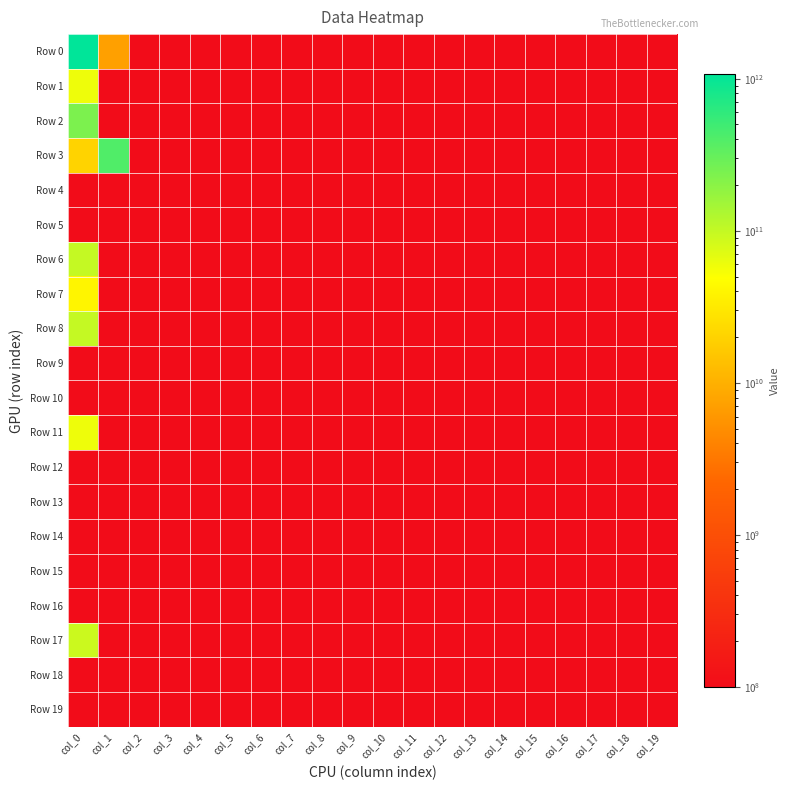

Reading left to right, list all the values displayed in this chart.

Row 0: col_0=1075600000000	col_1=7290000000	col_2=50000000	col_3=50000000	col_4=50000000	col_5=50000000	col_6=50000000	col_7=50000000	col_8=50000000	col_9=50000000	col_10=50000000	col_11=50000000	col_12=50000000	col_13=50000000	col_14=50000000	col_15=50000000	col_16=50000000	col_17=50000000	col_18=50000000	col_19=50000000
Row 1: col_0=60000000000	col_1=50000000	col_2=50000000	col_3=50000000	col_4=50000000	col_5=50000000	col_6=50000000	col_7=50000000	col_8=50000000	col_9=50000000	col_10=50000000	col_11=50000000	col_12=50000000	col_13=50000000	col_14=50000000	col_15=50000000	col_16=50000000	col_17=50000000	col_18=50000000	col_19=50000000
Row 2: col_0=235000000000	col_1=50000000	col_2=50000000	col_3=50000000	col_4=50000000	col_5=50000000	col_6=50000000	col_7=50000000	col_8=50000000	col_9=50000000	col_10=50000000	col_11=50000000	col_12=50000000	col_13=50000000	col_14=50000000	col_15=50000000	col_16=50000000	col_17=50000000	col_18=50000000	col_19=50000000
Row 3: col_0=20000000000	col_1=400000000000	col_2=50000000	col_3=50000000	col_4=50000000	col_5=50000000	col_6=50000000	col_7=50000000	col_8=50000000	col_9=50000000	col_10=50000000	col_11=50000000	col_12=50000000	col_13=50000000	col_14=50000000	col_15=50000000	col_16=50000000	col_17=50000000	col_18=50000000	col_19=50000000
Row 4: col_0=50000000	col_1=50000000	col_2=50000000	col_3=50000000	col_4=50000000	col_5=50000000	col_6=50000000	col_7=50000000	col_8=50000000	col_9=50000000	col_10=50000000	col_11=50000000	col_12=50000000	col_13=50000000	col_14=50000000	col_15=50000000	col_16=50000000	col_17=50000000	col_18=50000000	col_19=50000000
Row 5: col_0=50000000	col_1=50000000	col_2=50000000	col_3=50000000	col_4=50000000	col_5=50000000	col_6=50000000	col_7=50000000	col_8=50000000	col_9=50000000	col_10=50000000	col_11=50000000	col_12=50000000	col_13=50000000	col_14=50000000	col_15=50000000	col_16=50000000	col_17=50000000	col_18=50000000	col_19=50000000
Row 6: col_0=100000000000	col_1=50000000	col_2=50000000	col_3=50000000	col_4=50000000	col_5=50000000	col_6=50000000	col_7=50000000	col_8=50000000	col_9=50000000	col_10=50000000	col_11=50000000	col_12=50000000	col_13=50000000	col_14=50000000	col_15=50000000	col_16=50000000	col_17=50000000	col_18=50000000	col_19=50000000
Row 7: col_0=40000000000	col_1=50000000	col_2=50000000	col_3=50000000	col_4=50000000	col_5=50000000	col_6=50000000	col_7=50000000	col_8=50000000	col_9=50000000	col_10=50000000	col_11=50000000	col_12=50000000	col_13=50000000	col_14=50000000	col_15=50000000	col_16=50000000	col_17=50000000	col_18=50000000	col_19=50000000
Row 8: col_0=100000000000	col_1=50000000	col_2=50000000	col_3=50000000	col_4=50000000	col_5=50000000	col_6=50000000	col_7=50000000	col_8=50000000	col_9=50000000	col_10=50000000	col_11=50000000	col_12=50000000	col_13=50000000	col_14=50000000	col_15=50000000	col_16=50000000	col_17=50000000	col_18=50000000	col_19=50000000
Row 9: col_0=50000000	col_1=50000000	col_2=50000000	col_3=50000000	col_4=50000000	col_5=50000000	col_6=50000000	col_7=50000000	col_8=50000000	col_9=50000000	col_10=50000000	col_11=50000000	col_12=50000000	col_13=50000000	col_14=50000000	col_15=50000000	col_16=50000000	col_17=50000000	col_18=50000000	col_19=50000000
Row 10: col_0=50000000	col_1=50000000	col_2=50000000	col_3=50000000	col_4=50000000	col_5=50000000	col_6=50000000	col_7=50000000	col_8=50000000	col_9=50000000	col_10=50000000	col_11=50000000	col_12=50000000	col_13=50000000	col_14=50000000	col_15=50000000	col_16=50000000	col_17=50000000	col_18=50000000	col_19=50000000
Row 11: col_0=60000000000	col_1=50000000	col_2=50000000	col_3=50000000	col_4=50000000	col_5=50000000	col_6=50000000	col_7=50000000	col_8=50000000	col_9=50000000	col_10=50000000	col_11=50000000	col_12=50000000	col_13=50000000	col_14=50000000	col_15=50000000	col_16=50000000	col_17=50000000	col_18=50000000	col_19=50000000
Row 12: col_0=50000000	col_1=50000000	col_2=50000000	col_3=50000000	col_4=50000000	col_5=50000000	col_6=50000000	col_7=50000000	col_8=50000000	col_9=50000000	col_10=50000000	col_11=50000000	col_12=50000000	col_13=50000000	col_14=50000000	col_15=50000000	col_16=50000000	col_17=50000000	col_18=50000000	col_19=50000000
Row 13: col_0=50000000	col_1=50000000	col_2=50000000	col_3=50000000	col_4=50000000	col_5=50000000	col_6=50000000	col_7=50000000	col_8=50000000	col_9=50000000	col_10=50000000	col_11=50000000	col_12=50000000	col_13=50000000	col_14=50000000	col_15=50000000	col_16=50000000	col_17=50000000	col_18=50000000	col_19=50000000
Row 14: col_0=50000000	col_1=50000000	col_2=50000000	col_3=50000000	col_4=50000000	col_5=50000000	col_6=50000000	col_7=50000000	col_8=50000000	col_9=50000000	col_10=50000000	col_11=50000000	col_12=50000000	col_13=50000000	col_14=50000000	col_15=50000000	col_16=50000000	col_17=50000000	col_18=50000000	col_19=50000000
Row 15: col_0=50000000	col_1=50000000	col_2=50000000	col_3=50000000	col_4=50000000	col_5=50000000	col_6=50000000	col_7=50000000	col_8=50000000	col_9=50000000	col_10=50000000	col_11=50000000	col_12=50000000	col_13=50000000	col_14=50000000	col_15=50000000	col_16=50000000	col_17=50000000	col_18=50000000	col_19=50000000
Row 16: col_0=50000000	col_1=50000000	col_2=50000000	col_3=50000000	col_4=50000000	col_5=50000000	col_6=50000000	col_7=50000000	col_8=50000000	col_9=50000000	col_10=50000000	col_11=50000000	col_12=50000000	col_13=50000000	col_14=50000000	col_15=50000000	col_16=50000000	col_17=50000000	col_18=50000000	col_19=50000000
Row 17: col_0=90000000000	col_1=50000000	col_2=50000000	col_3=50000000	col_4=50000000	col_5=50000000	col_6=50000000	col_7=50000000	col_8=50000000	col_9=50000000	col_10=50000000	col_11=50000000	col_12=50000000	col_13=50000000	col_14=50000000	col_15=50000000	col_16=50000000	col_17=50000000	col_18=50000000	col_19=50000000
Row 18: col_0=50000000	col_1=50000000	col_2=50000000	col_3=50000000	col_4=50000000	col_5=50000000	col_6=50000000	col_7=50000000	col_8=50000000	col_9=50000000	col_10=50000000	col_11=50000000	col_12=50000000	col_13=50000000	col_14=50000000	col_15=50000000	col_16=50000000	col_17=50000000	col_18=50000000	col_19=50000000
Row 19: col_0=50000000	col_1=50000000	col_2=50000000	col_3=50000000	col_4=50000000	col_5=50000000	col_6=50000000	col_7=50000000	col_8=50000000	col_9=50000000	col_10=50000000	col_11=50000000	col_12=50000000	col_13=50000000	col_14=50000000	col_15=50000000	col_16=50000000	col_17=50000000	col_18=50000000	col_19=50000000